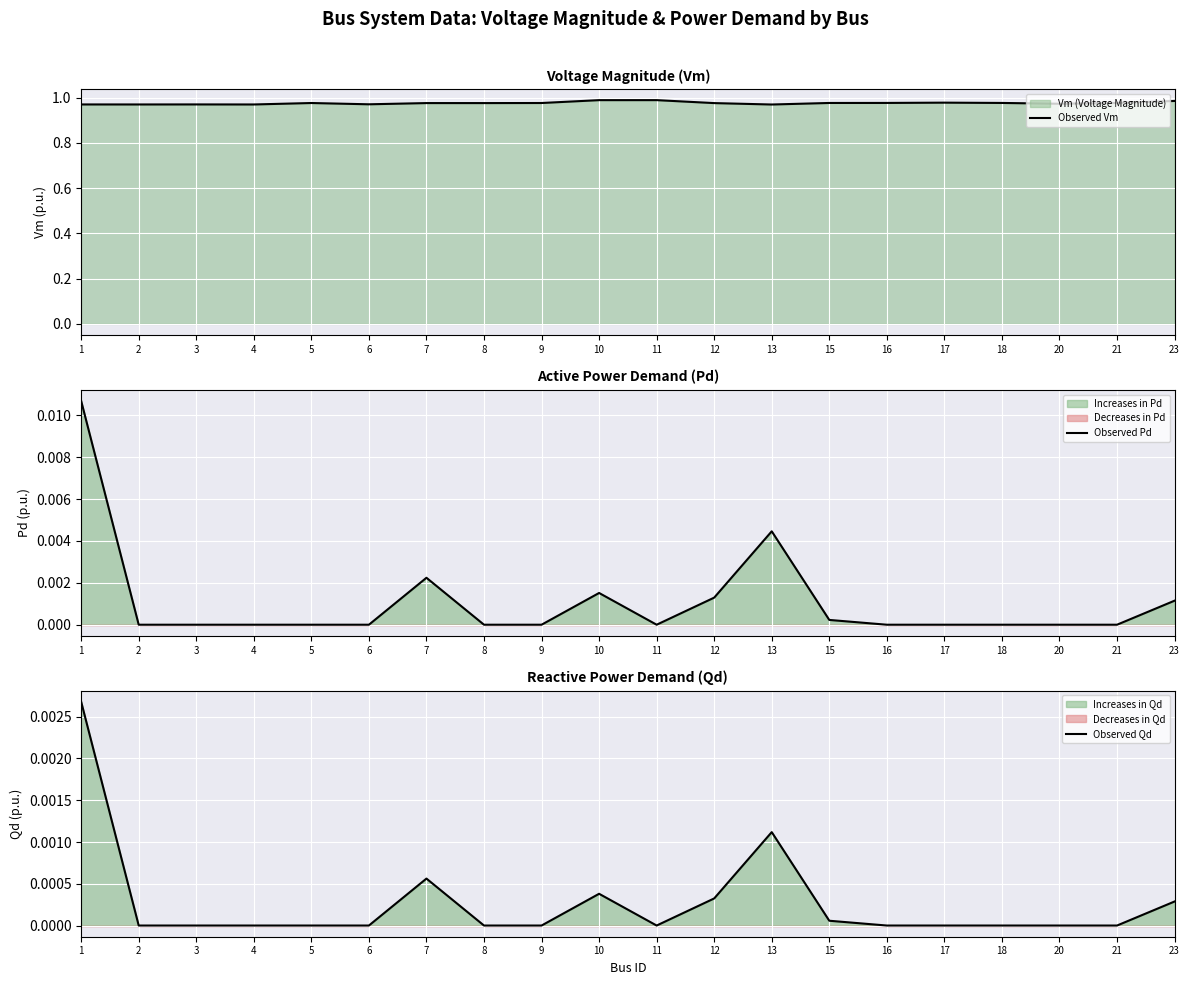

Reading left to right, what are all the values shown in this chart?

Observed Vm: 1.0	1.0	1.0	1.0	1.0	1.0	1.0	1.0	1.0	1.0	1.0	1.0	1.0	1.0	1.0	1.0	1.0	1.0	1.0	1.0
Observed Pd: 0.0	0.0	0.0	0.0	0.0	0.0	0.0	0.0	0.0	0.0	0.0	0.0	0.0	0.0	0.0	0.0	0.0	0.0	0.0	0.0
Observed Qd: 0.0	0.0	0.0	0.0	0.0	0.0	0.0	0.0	0.0	0.0	0.0	0.0	0.0	0.0	0.0	0.0	0.0	0.0	0.0	0.0